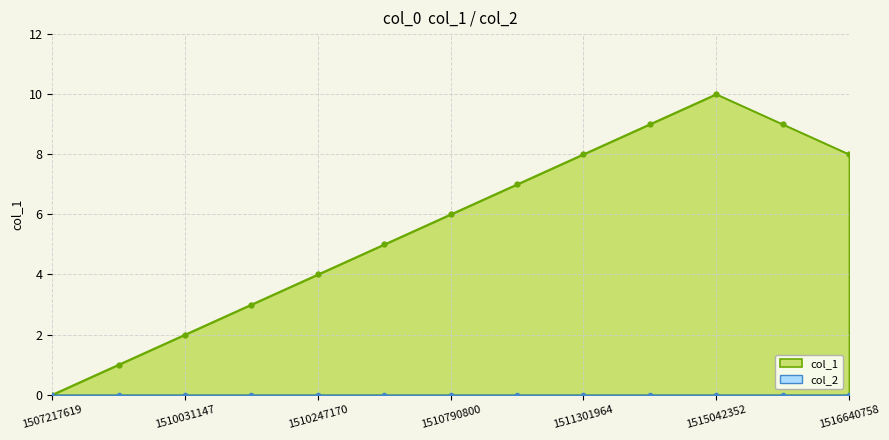

How many interior local peaks (higher than both neighbors) does the data have?

1